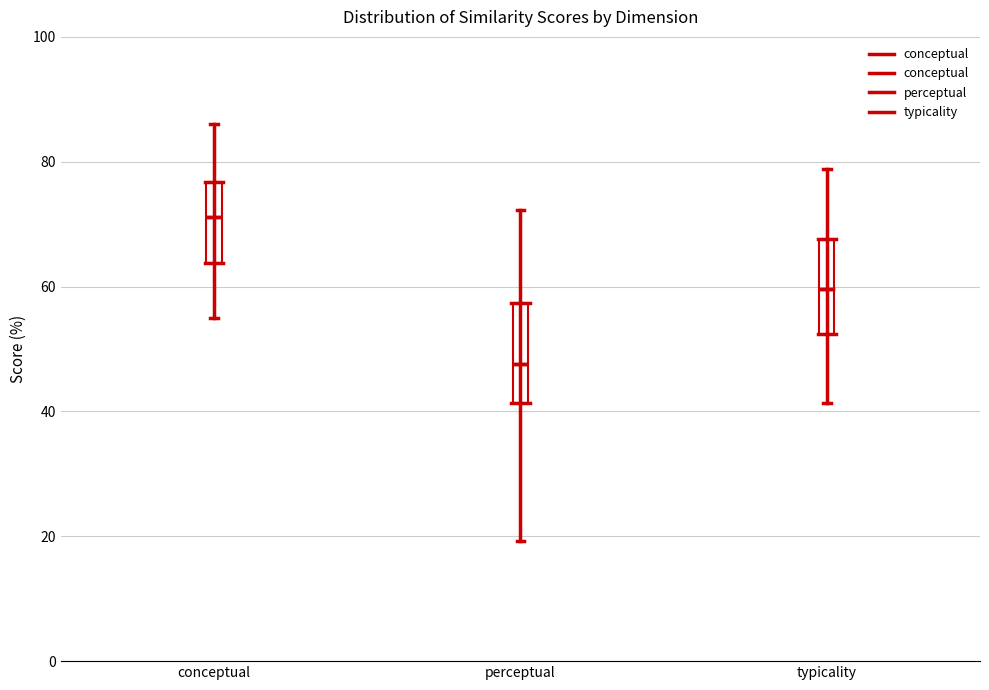

Where does the lower whisker of the box for conceptual end on the y-axis? The values are not printed on the chart, so give them approximately, as read against the axis.

54